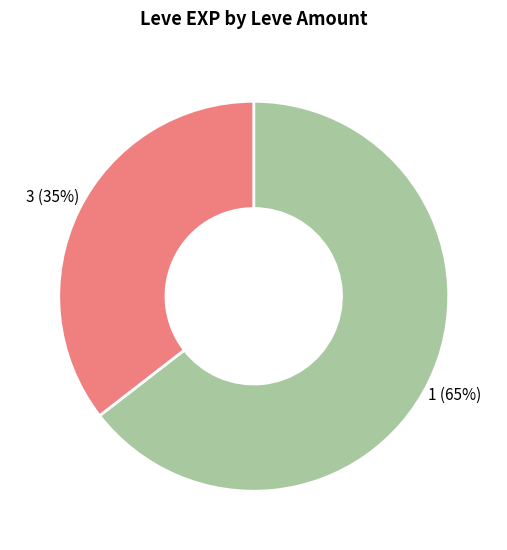

How many segments does this pie chart have?

2